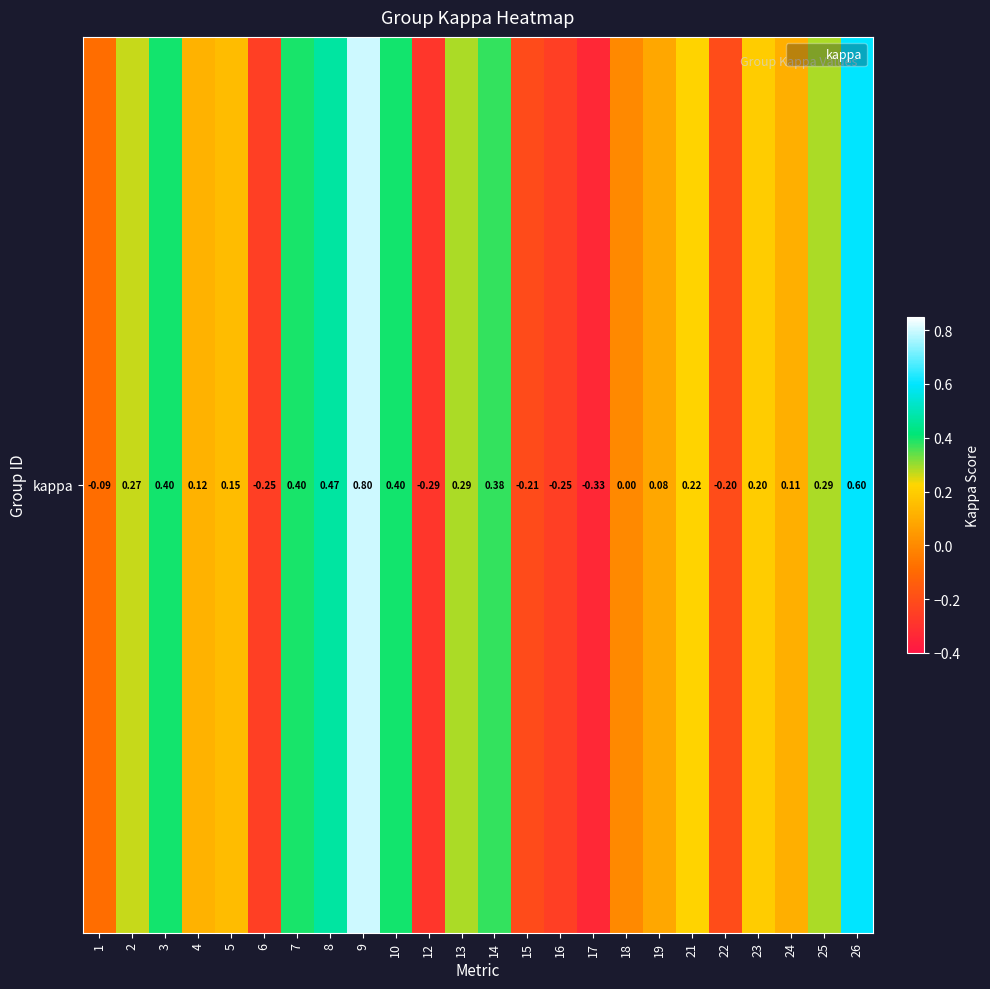

Rank the categories by value from highest to lowest.

9, 26, 8, 3, 10, 7, 14, 13, 25, 2, 21, 23, 5, 4, 24, 19, 18, 1, 22, 15, 6, 16, 12, 17